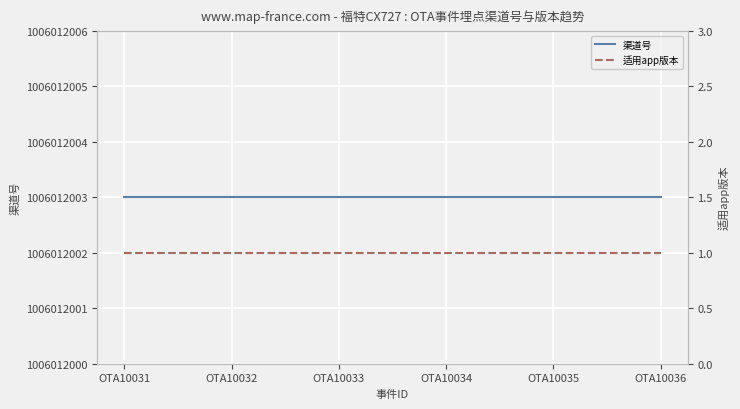

True or false: 适用app版本 has more than 0 interior local peaks.

False